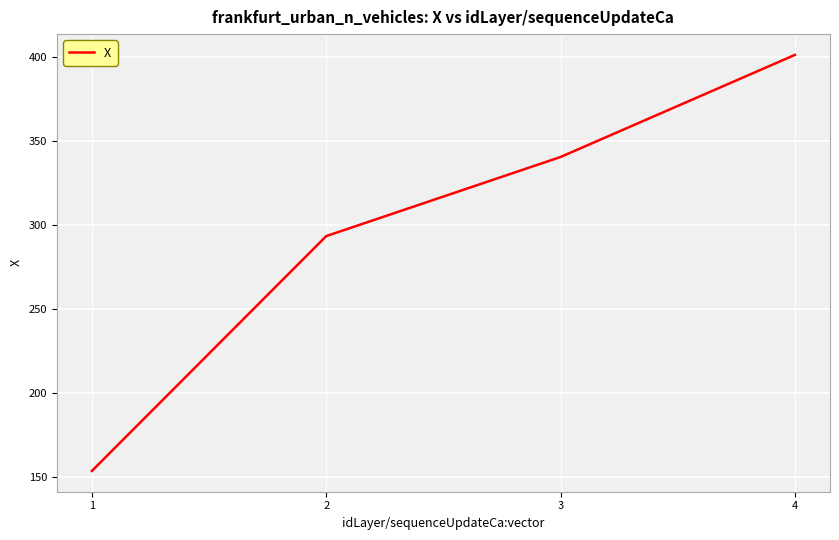

What is the difference between the values at 2 and 3?

47.1